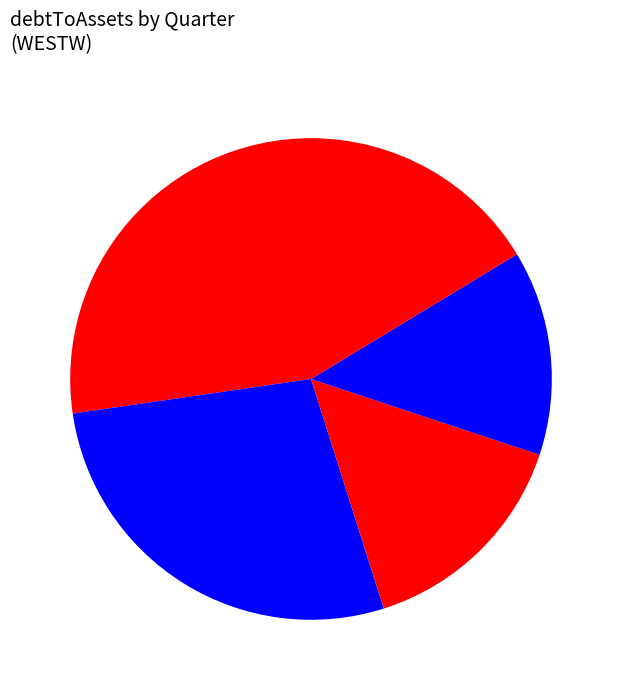

How many segments does this pie chart have?

5